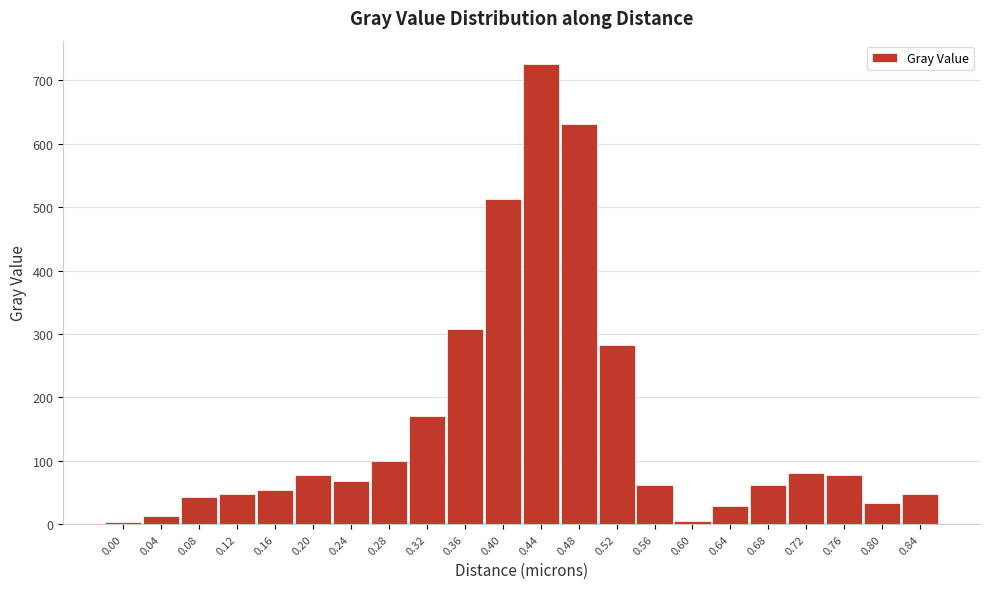

What is the sum of all values?

3437.4